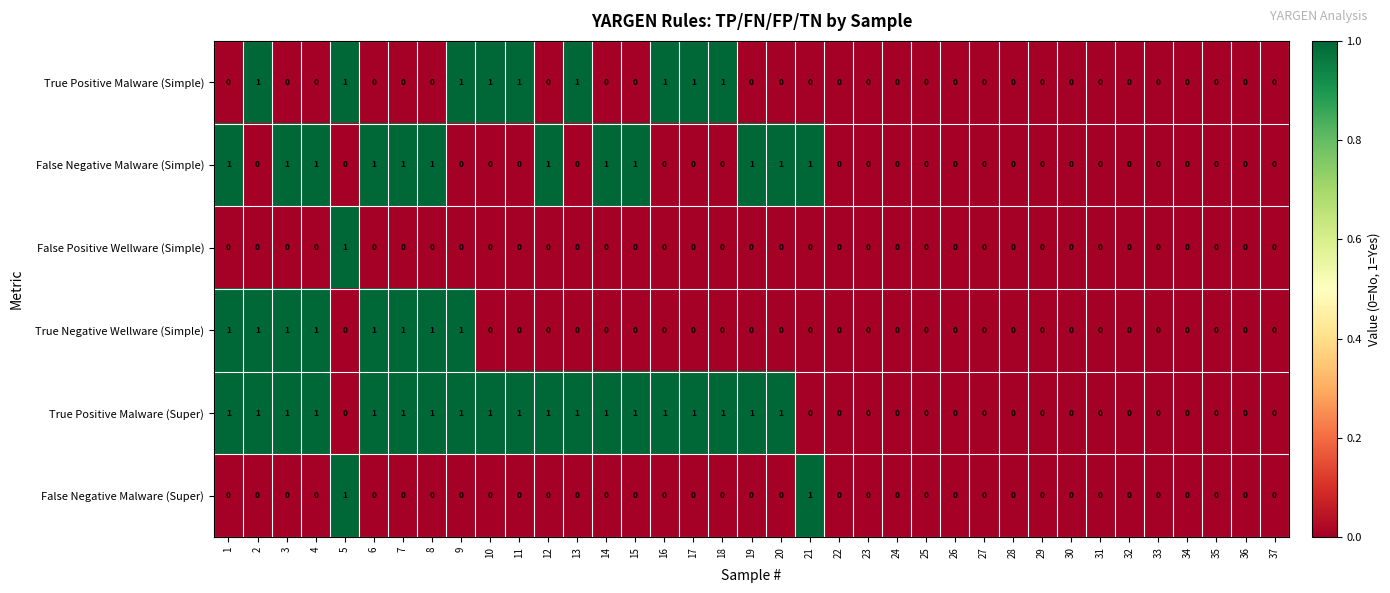

Is the value of False Negative Malware (Simple) at 28 greater than the value of True Positive Malware (Super) at 2?

No